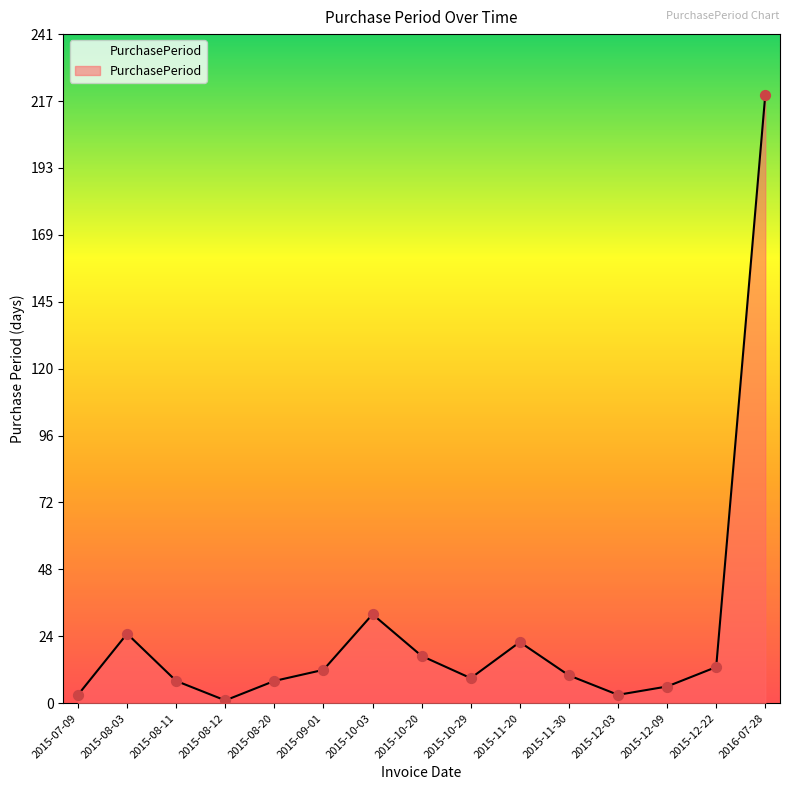

Which has a higher value, 2015-08-20 or 2015-07-09?

2015-08-20